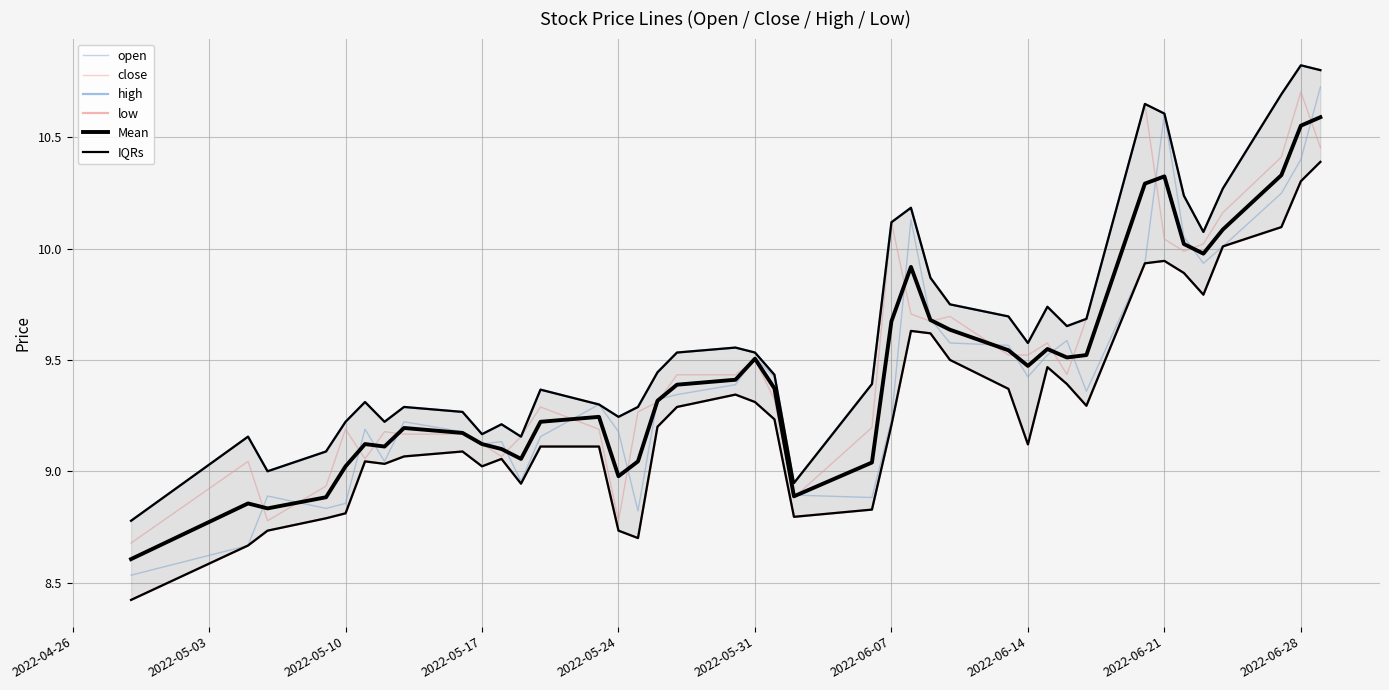

At how many categories does at least one series exceed 9?

37